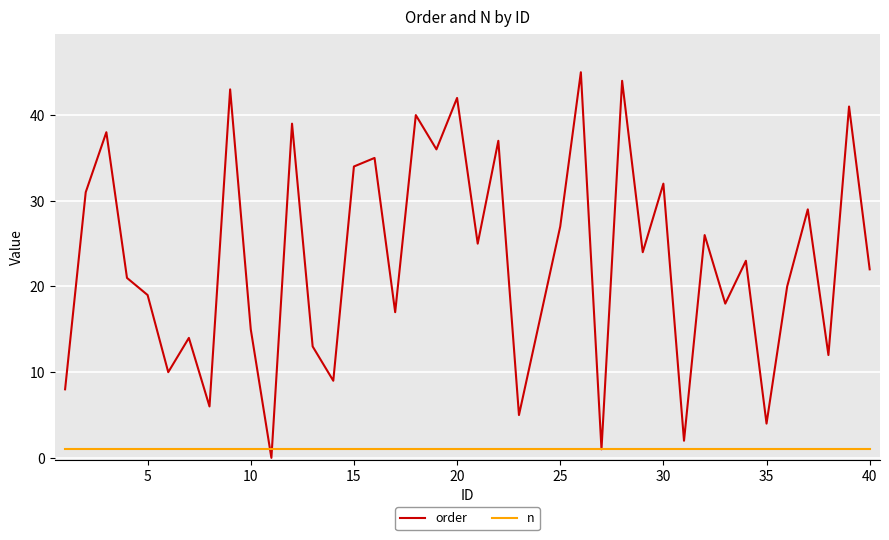

Which series has the largest total across all categories?

order